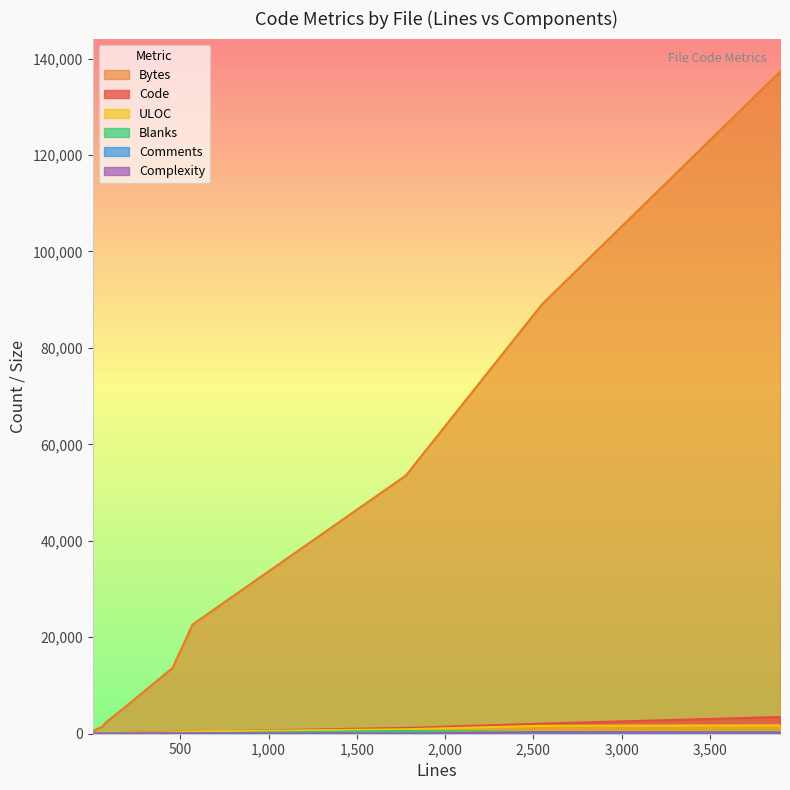

Reading left to right, list all the values displayed in this chart.

Code: 1206	369	3	6	145	35	30	419	2095	69	3470
Bytes: 53540	13615	192	571	5653	1239	1235	22653	89073	2412	137268
ULOC: 928	292	4	7	132	40	31	465	1642	43	1749
Blanks: 572	55	1	1	33	11	10	79	334	12	350
Comments: 0	32	0	0	14	7	4	72	121	0	77
Complexity: 0	52	0	0	12	19	3	1	312	1	232